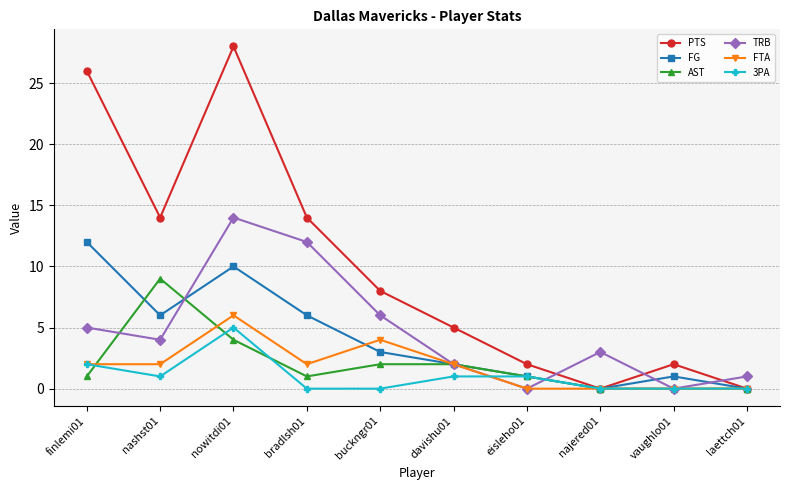

True or false: PTS has a value of -10 at laettch01.

False